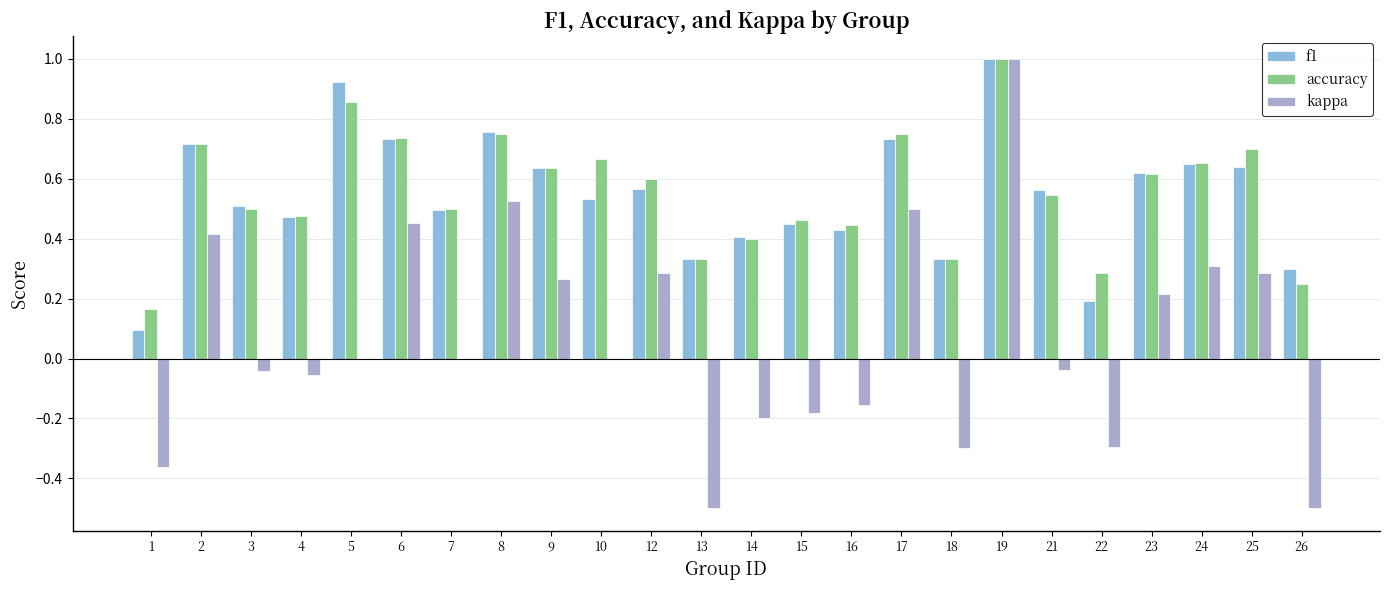

Does the chart contain stacked bars?

No